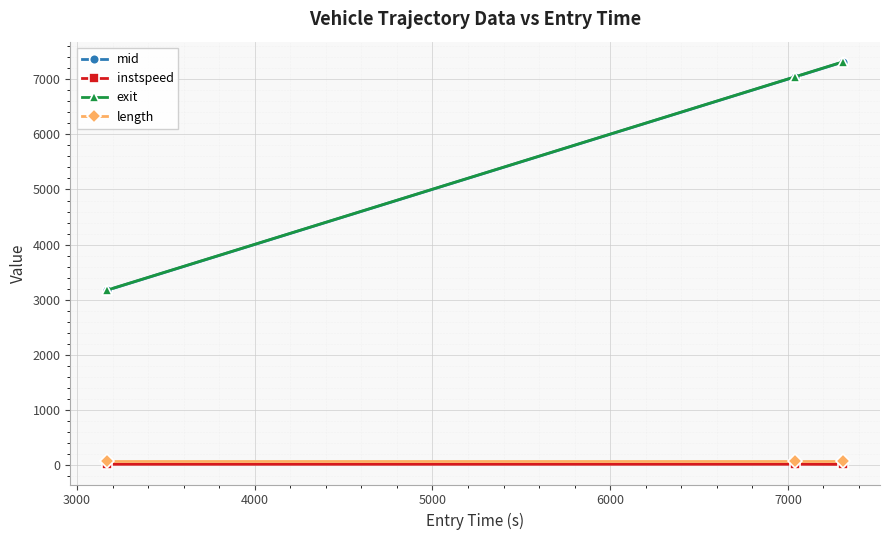

What is the maximum value shown in the chart?

7317.5